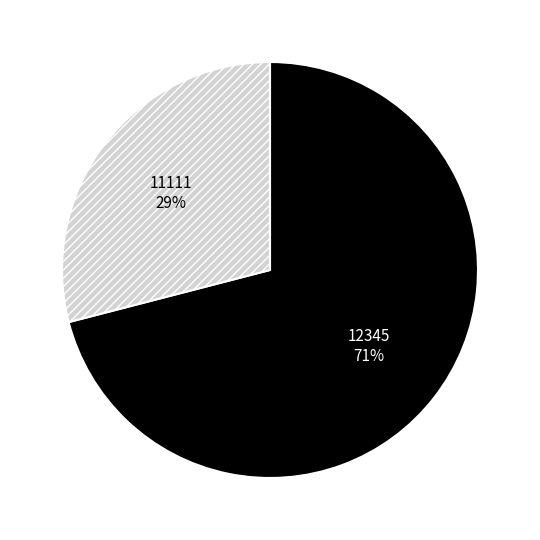

Which slice is the smallest?

11111